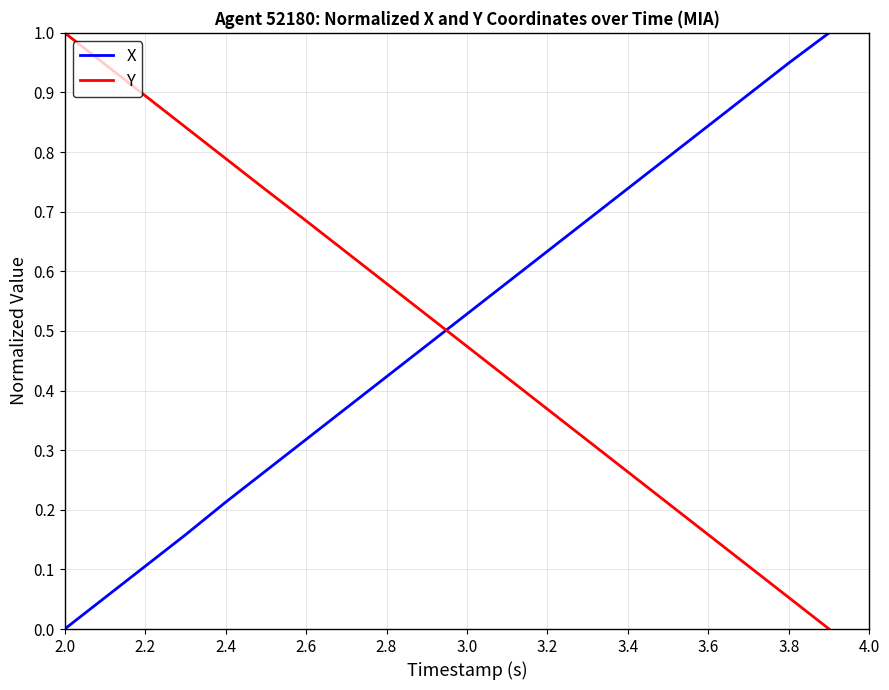

How many values in the X series exceed 0?

19